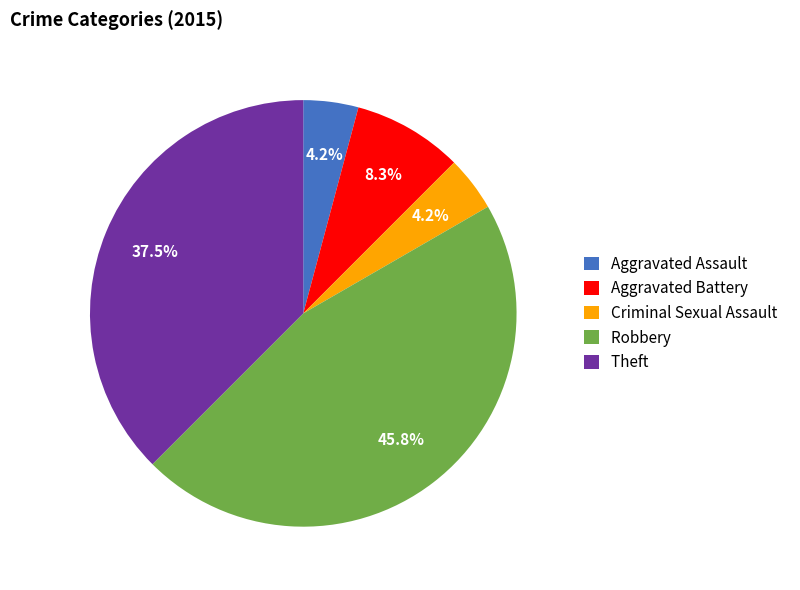

To the nearest percent, what percentage of the pie is Robbery?

46%